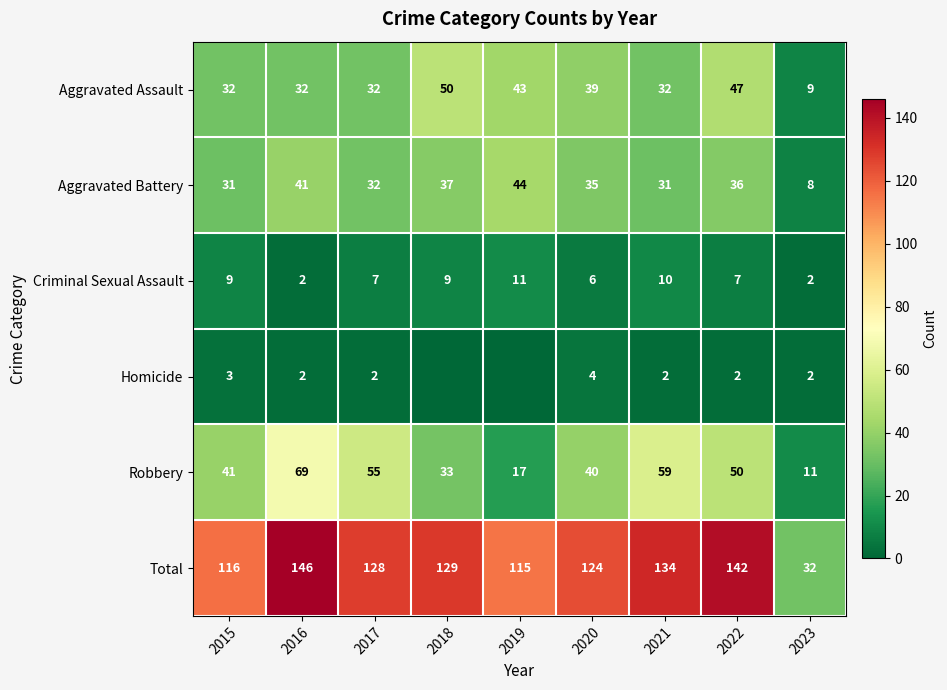

Is it true that Robbery equals 26 at 2022?

False